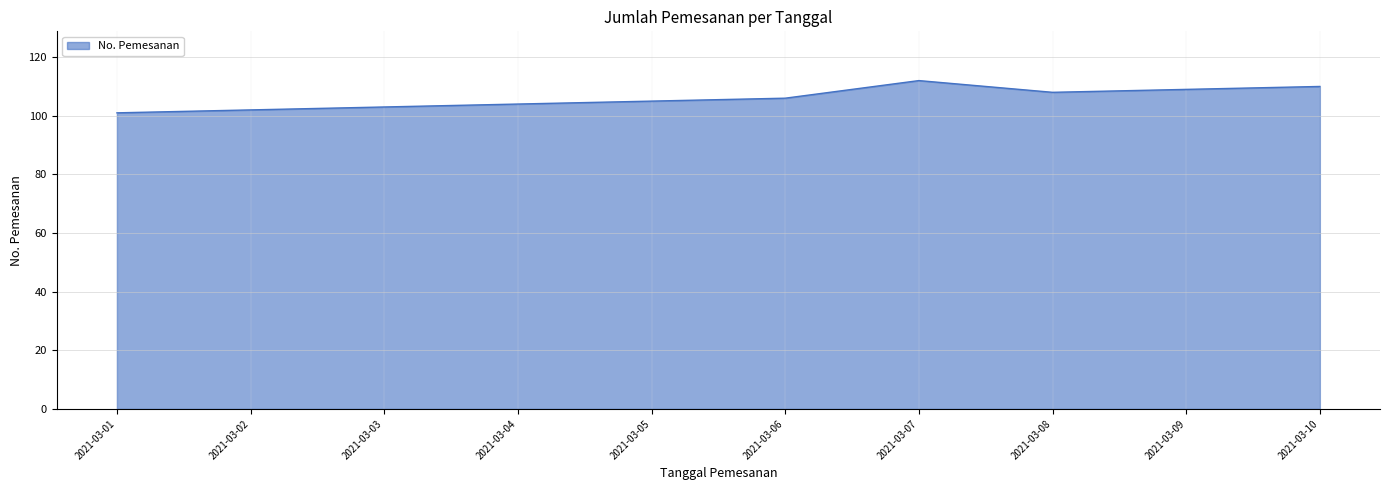

True or false: the data shows 189 at 2021-03-09.

False